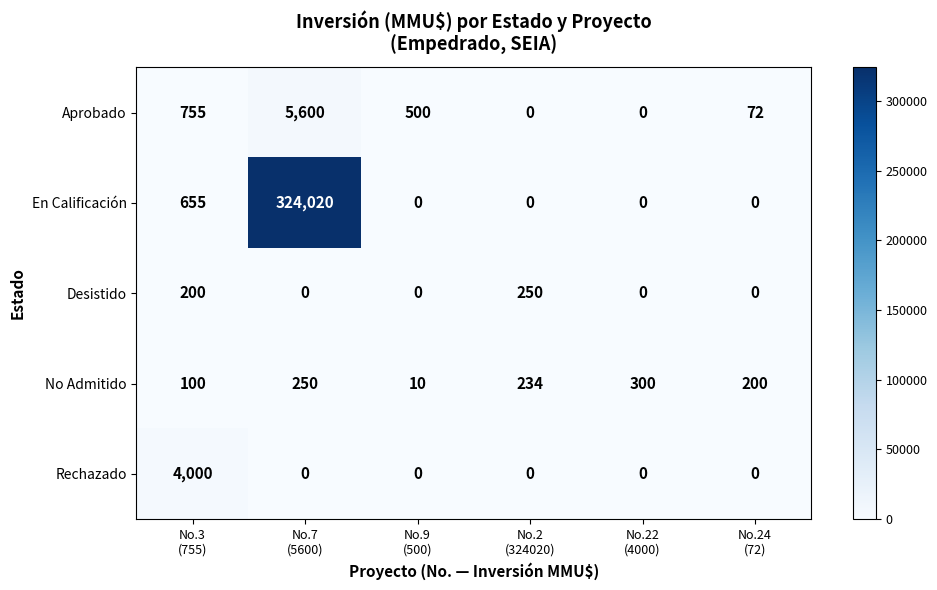

Which series has the widest spread of values?

En Calificación